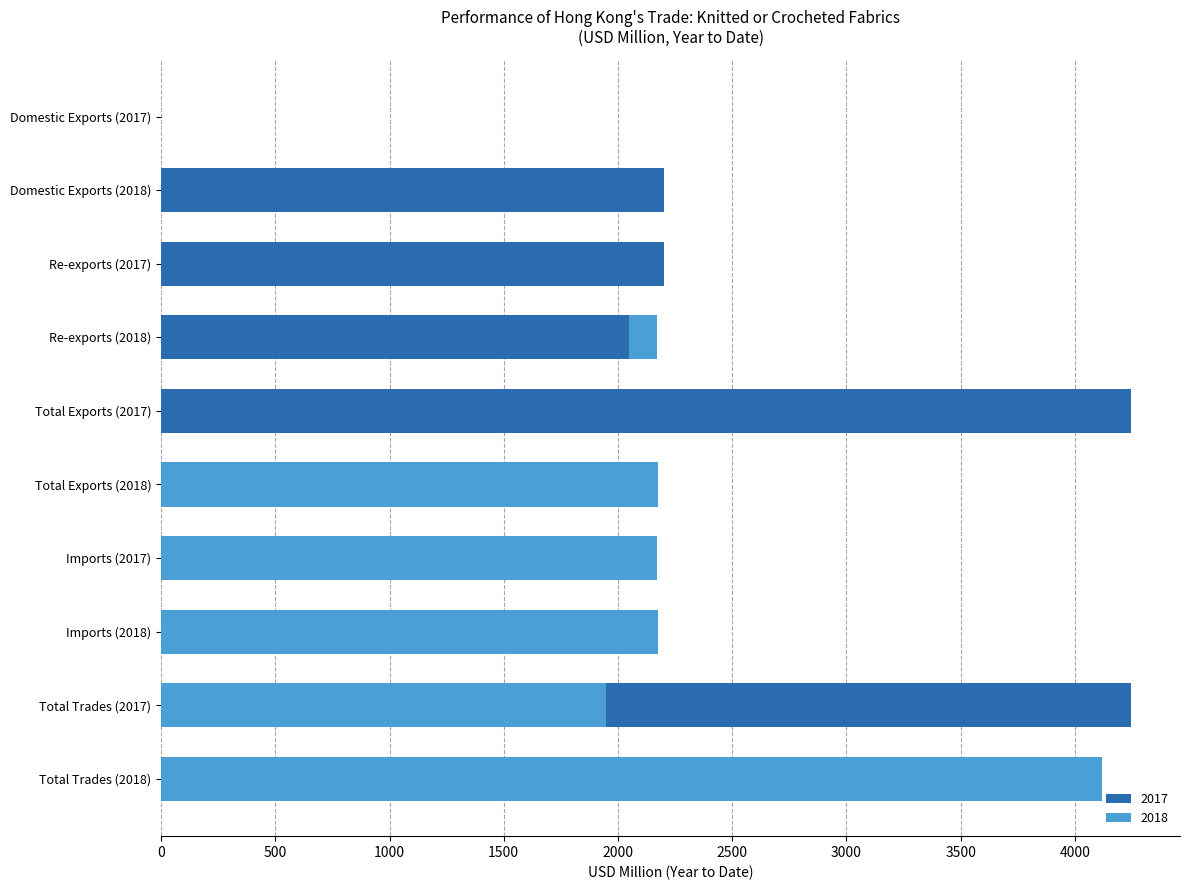

How many categories are shown in the chart?

10